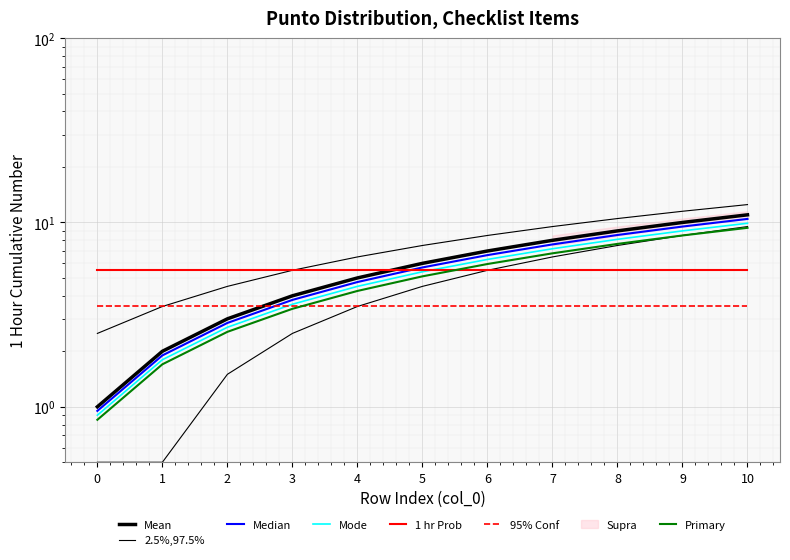

List the labels in order of Punto value, smallest first.

0, 1, 2, 3, 4, 5, 6, 7, 8, 9, 10